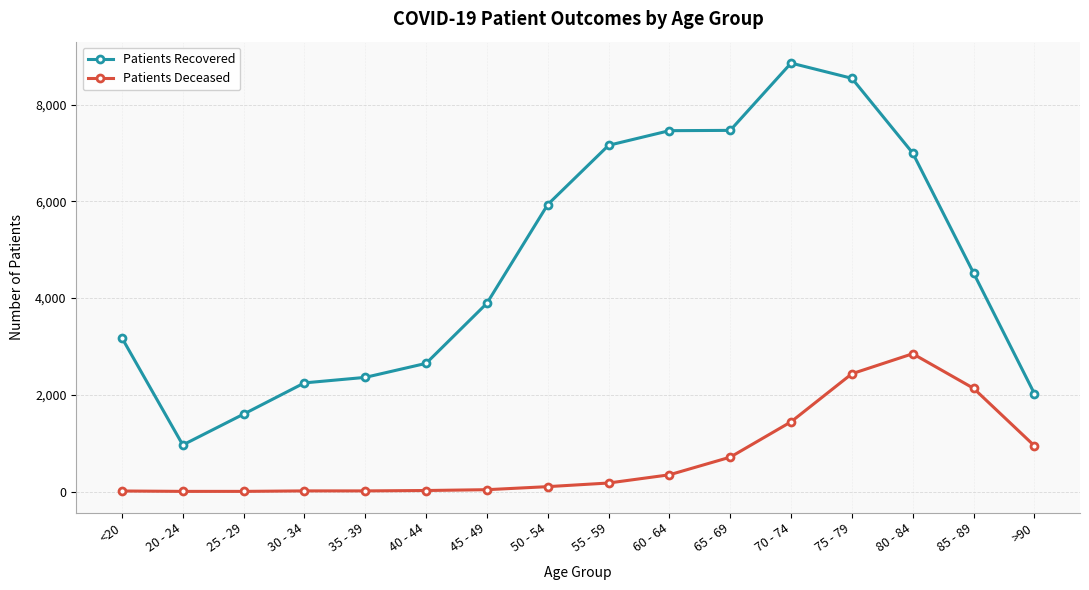

At which category is the sum across all series the highest?

75 - 79